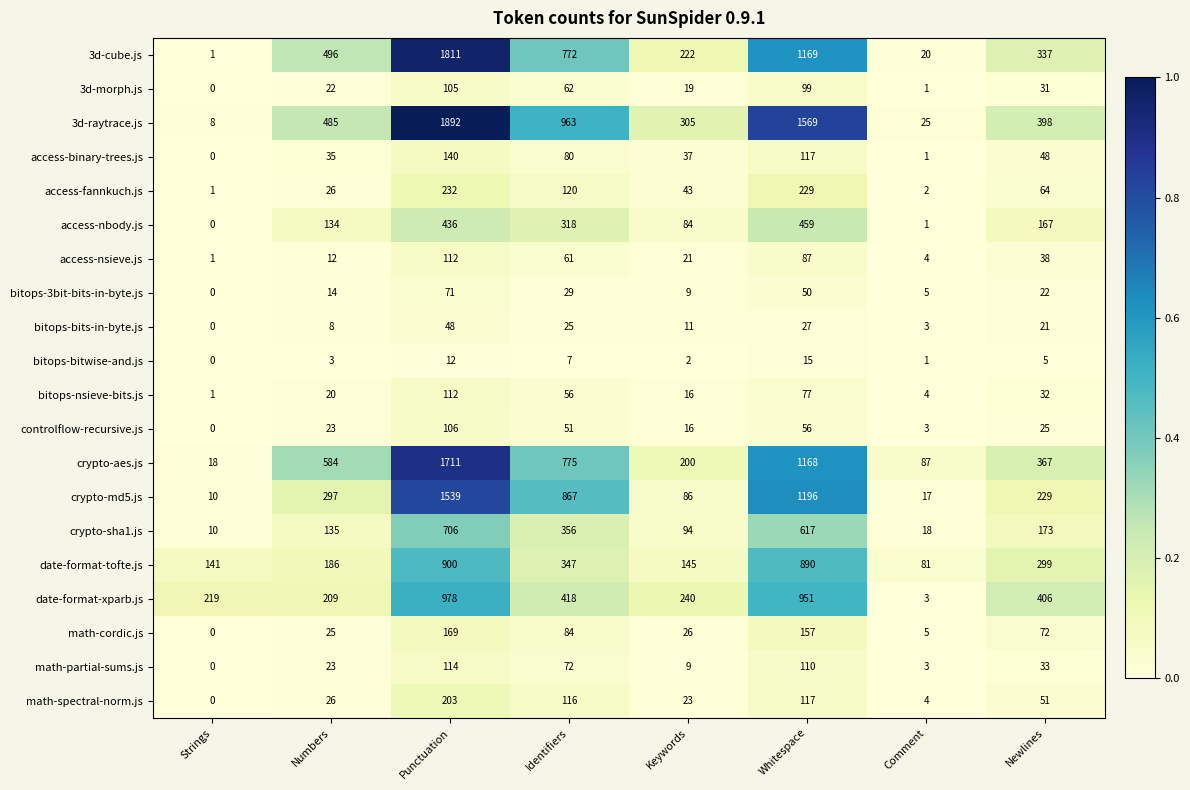

Which series has the widest spread of values?

3d-raytrace.js